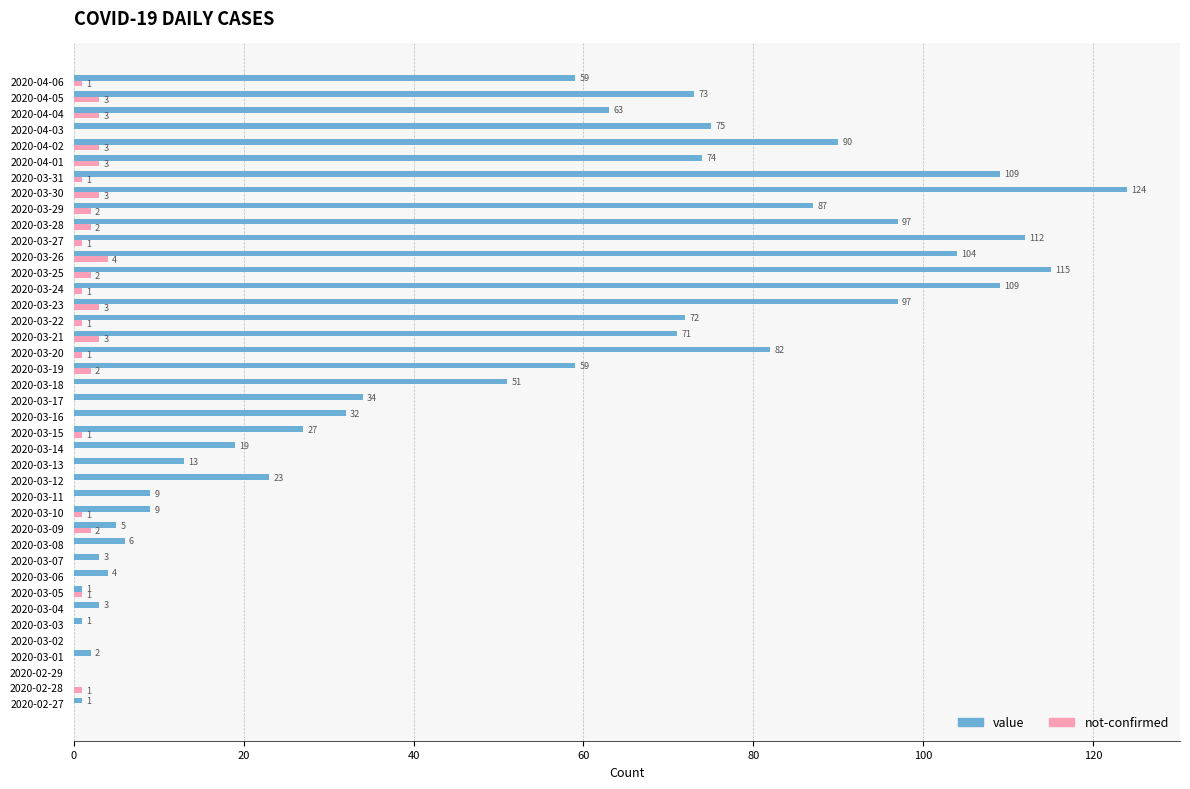

How many not-confirmed values are between 0 and 2?

32